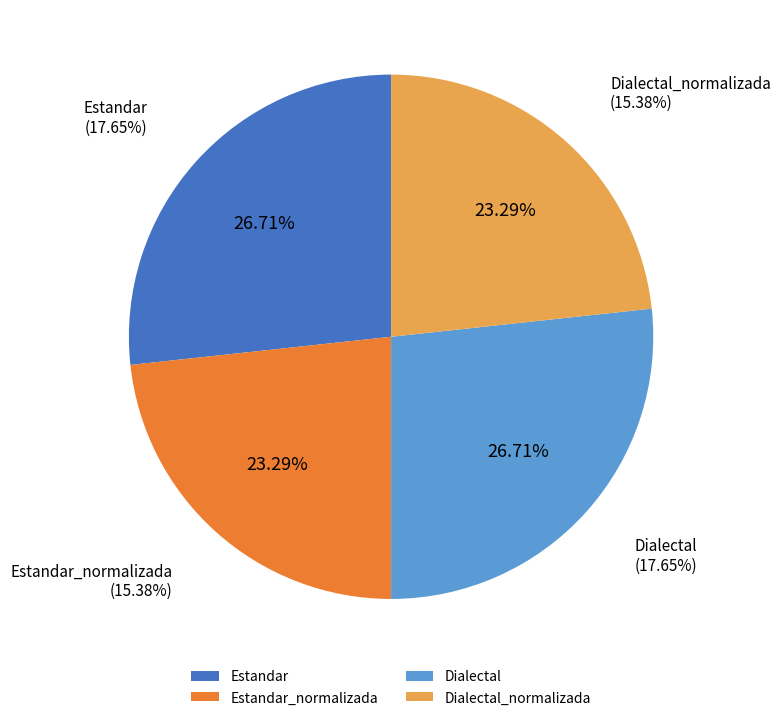

The Estandar slice represents 13% of the pie. True or false?

False